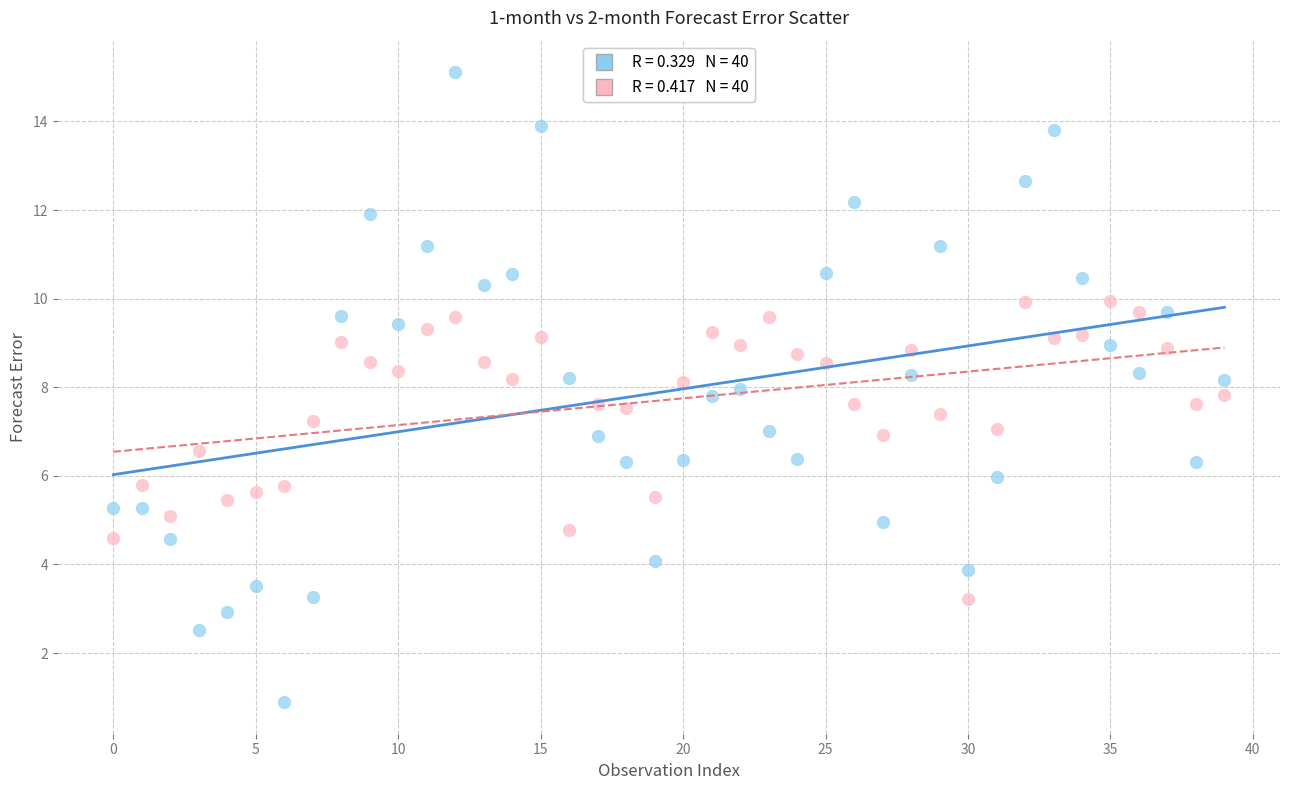

Across all data points, what is the range of Y values (max minus min)?

14.2